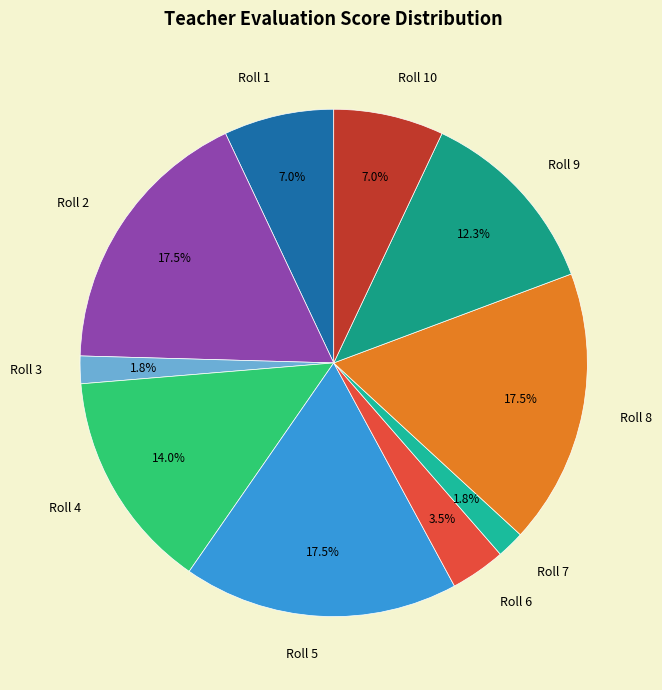

Is it true that Roll 9 is 12% of the pie?

True